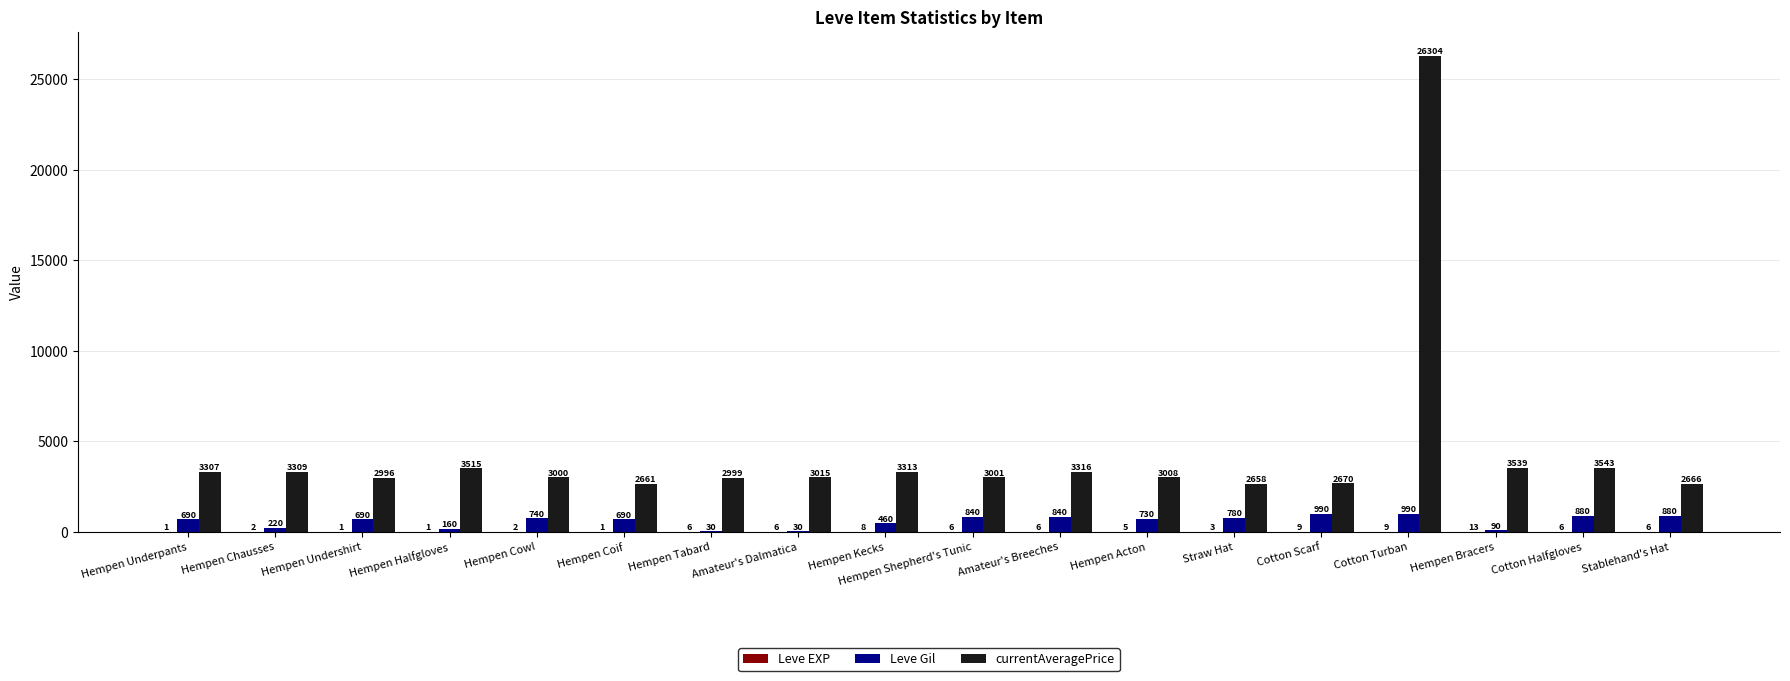

What is the total value across all series at Cotton Turban?

27303